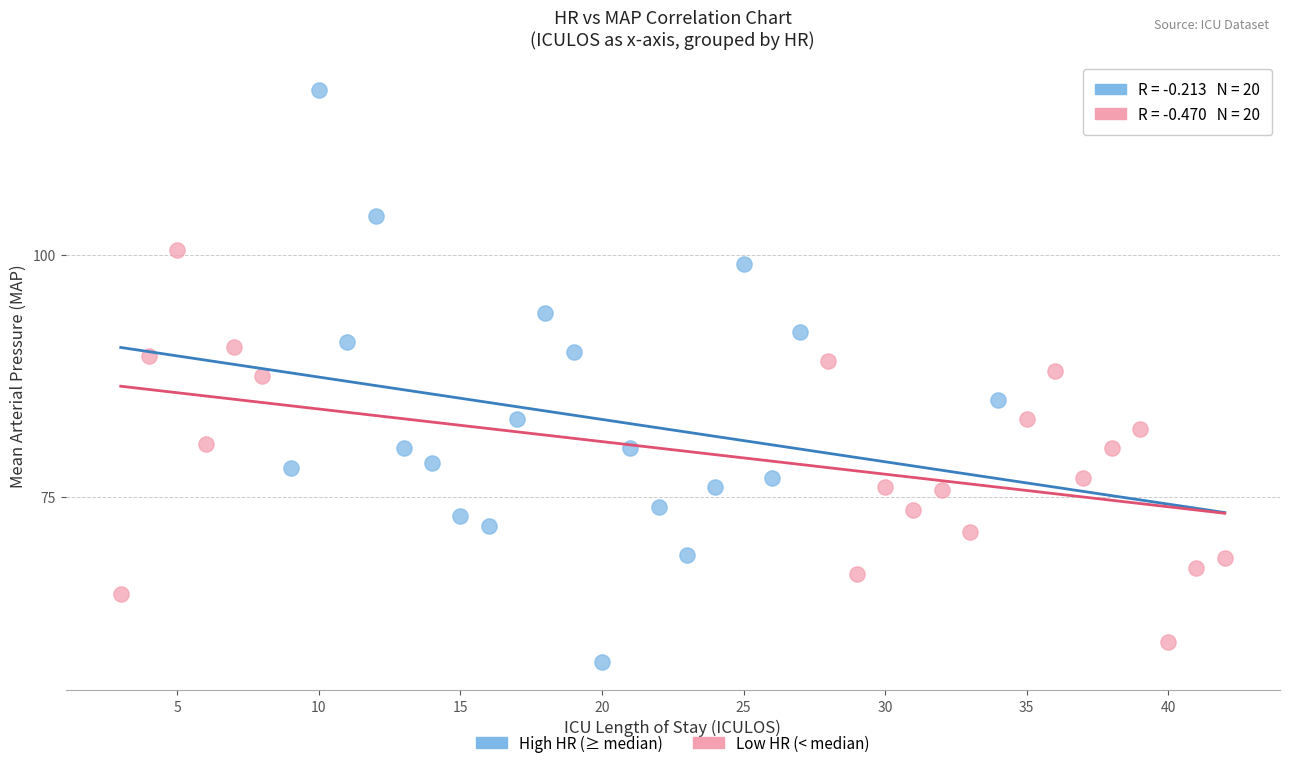

Which series reaches the maximum Y coordinate?

High HR (≥ median)